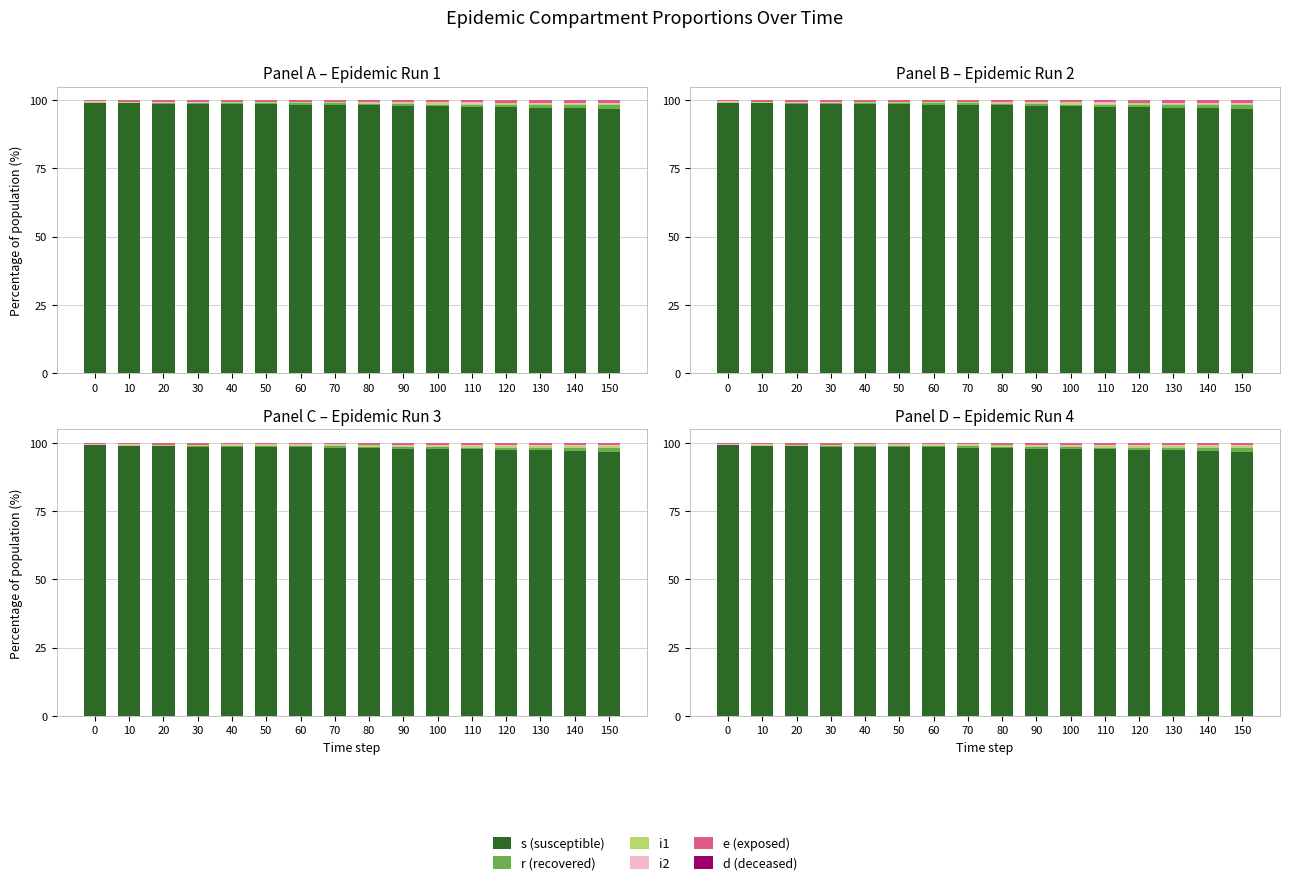

What is the average value of the i1 series?

0.4